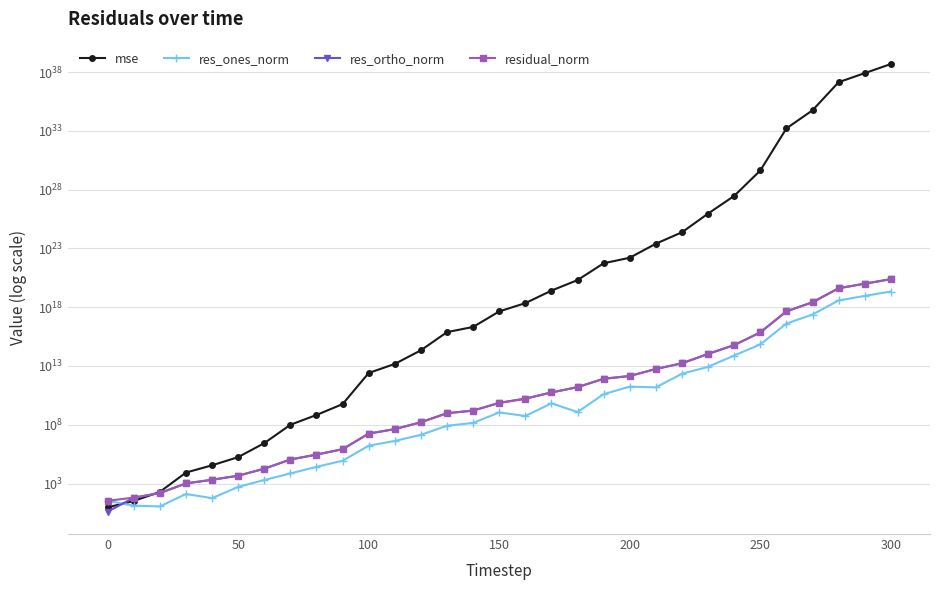

What is the maximum value shown in the chart?

493051094199894535586417280315727806464.0